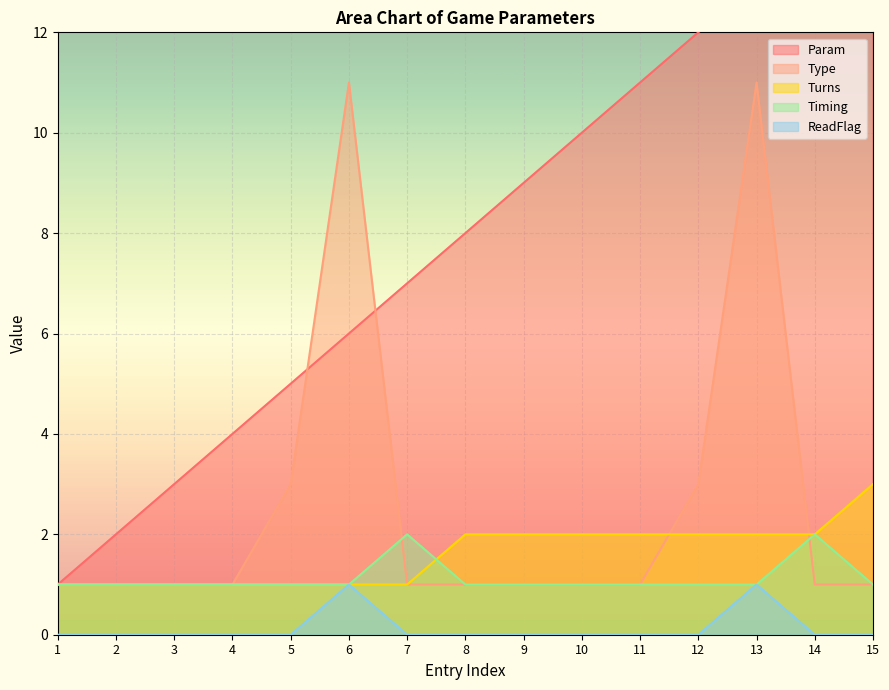

Is the value of ReadFlag at 11 greater than the value of Type at 10?

No